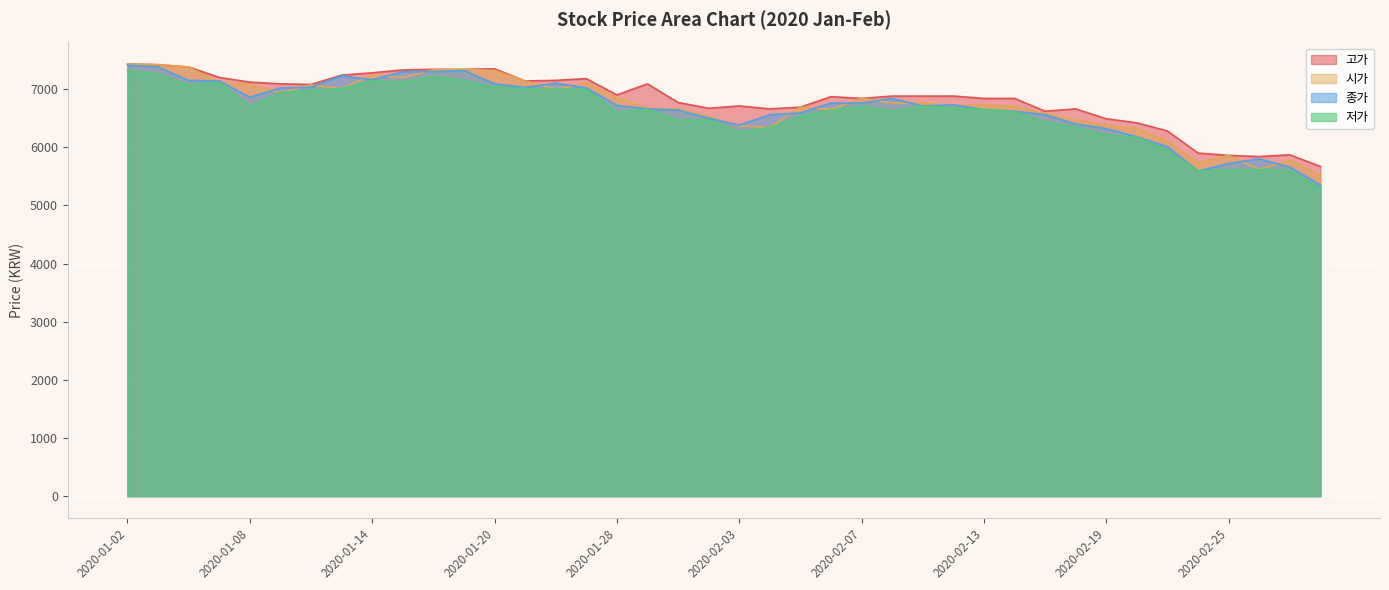

Which series has the largest range (max minus min)?

종가